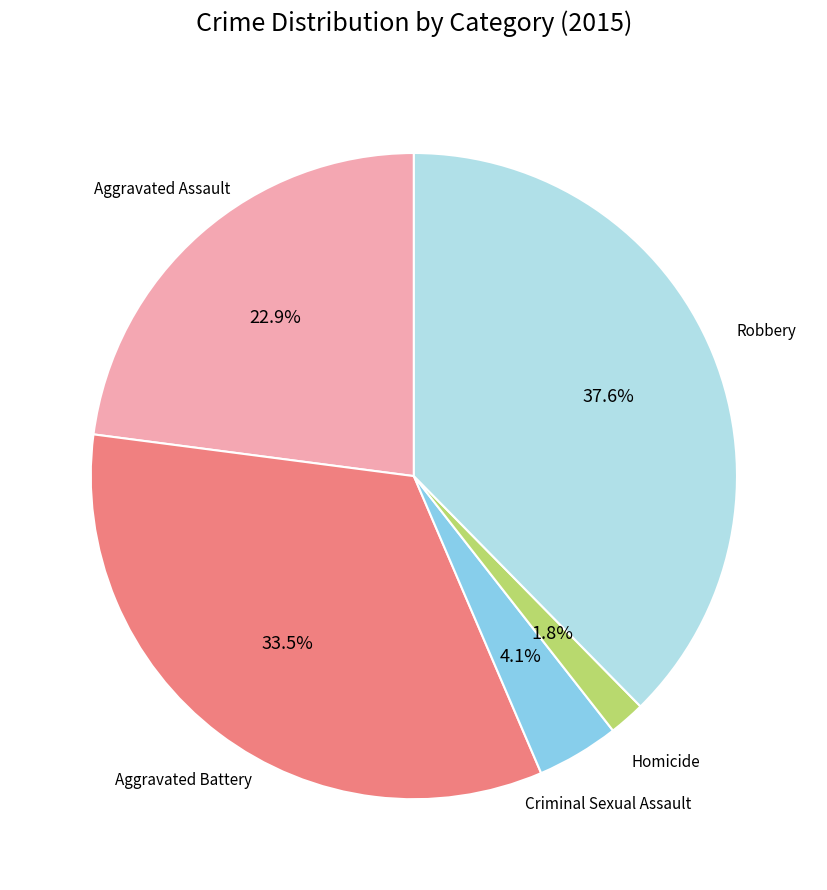

To the nearest percent, what is the average slice percentage?

20%